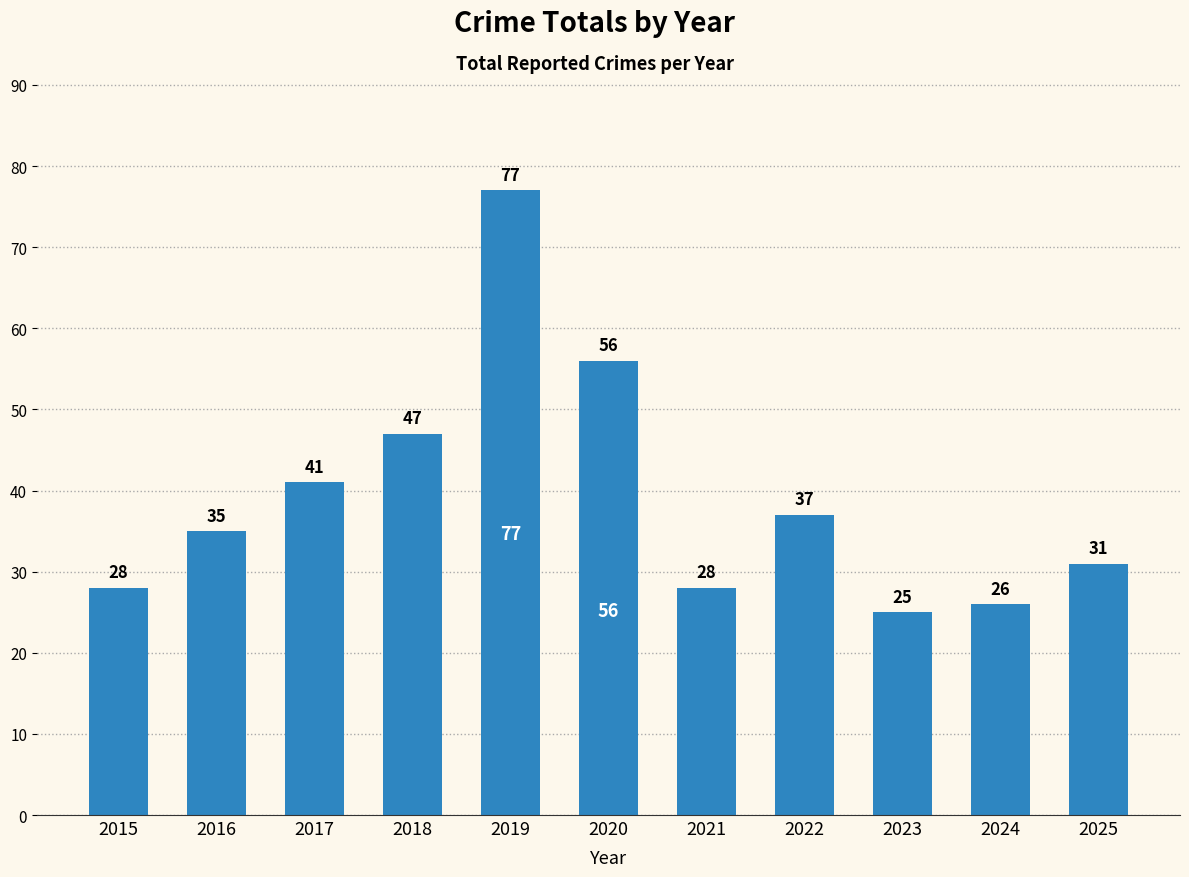

At which label is the value closest to 51?

2018